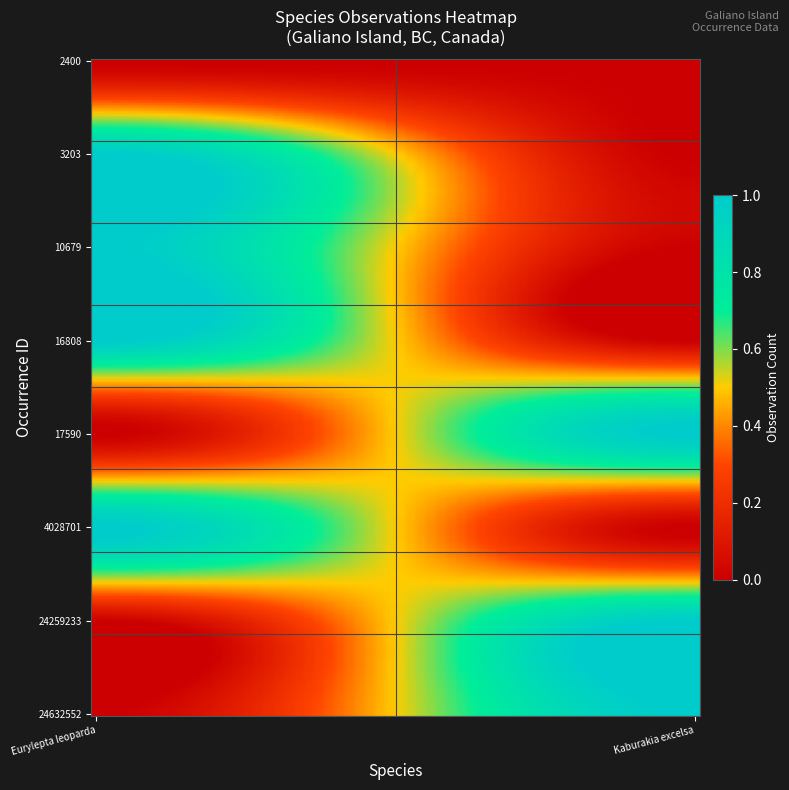

At which category does the chart reach its minimum across all series?

imerss.org:PMLS:2400